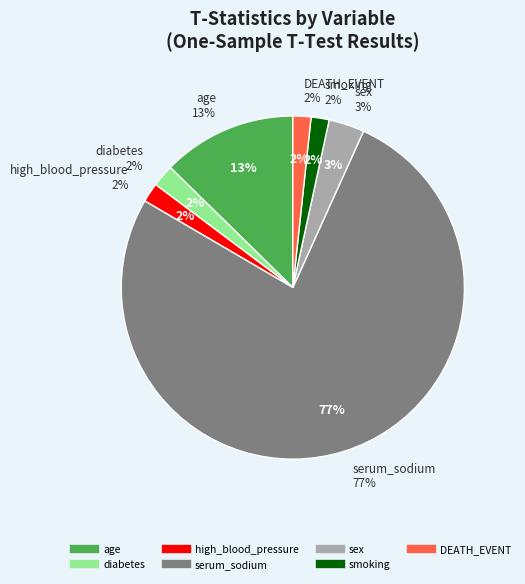

To the nearest percent, what portion does DEATH_EVENT represent?

2%